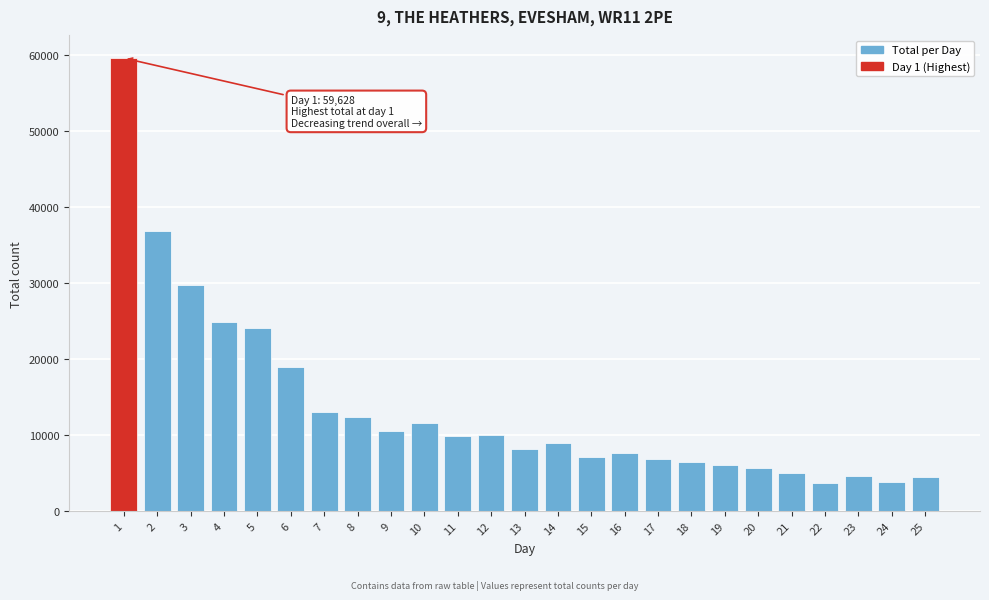

What is the change in value from 3 to 19?

-23707